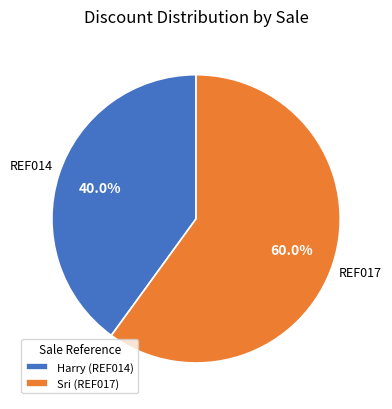

What is the ratio of the value at Harry (REF014) to the value at Sri (REF017)?

0.7